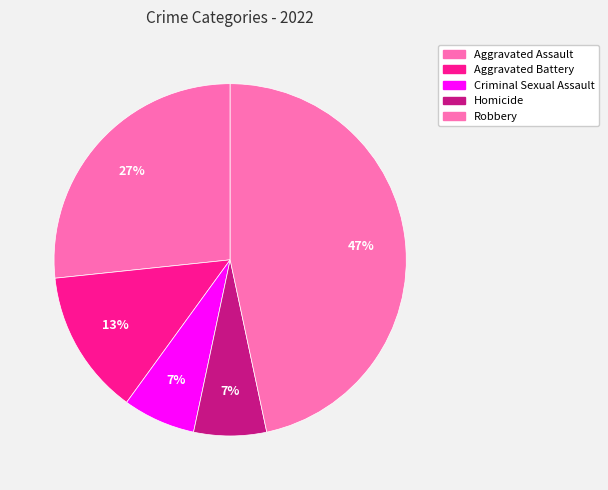

Between Criminal Sexual Assault and Robbery, which is larger?

Robbery